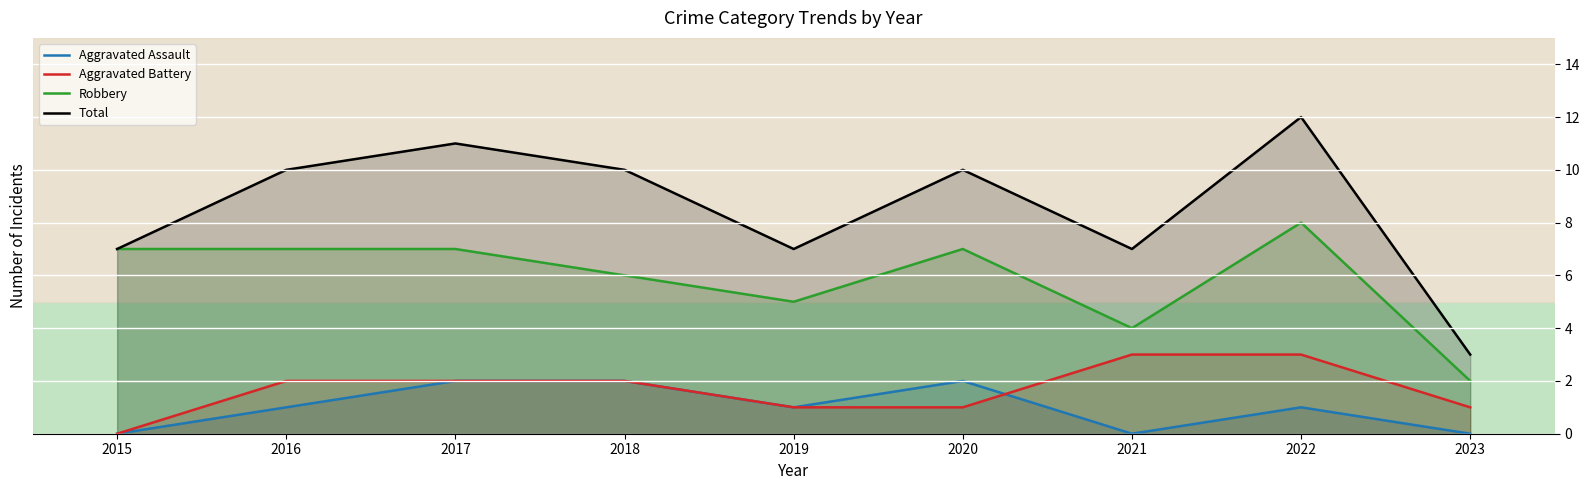

Count the Aggravated Battery values in the range 1 to 2.

6